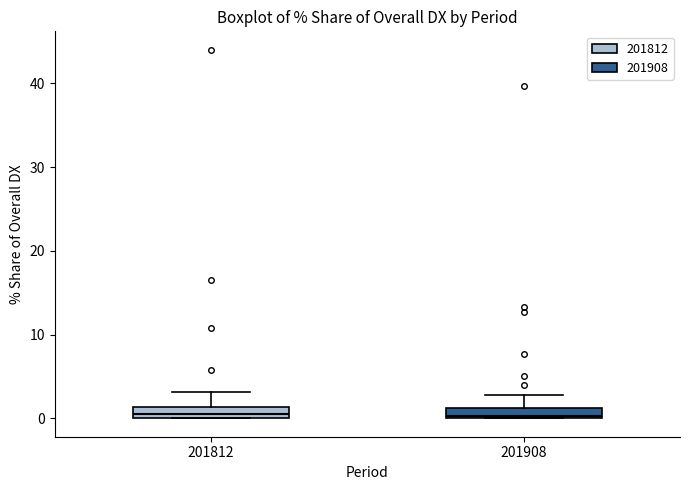

Where is the lower edge of the box at x = 201812 on the y-axis? The values are not printed on the chart, so give them approximately, as read against the axis.

0